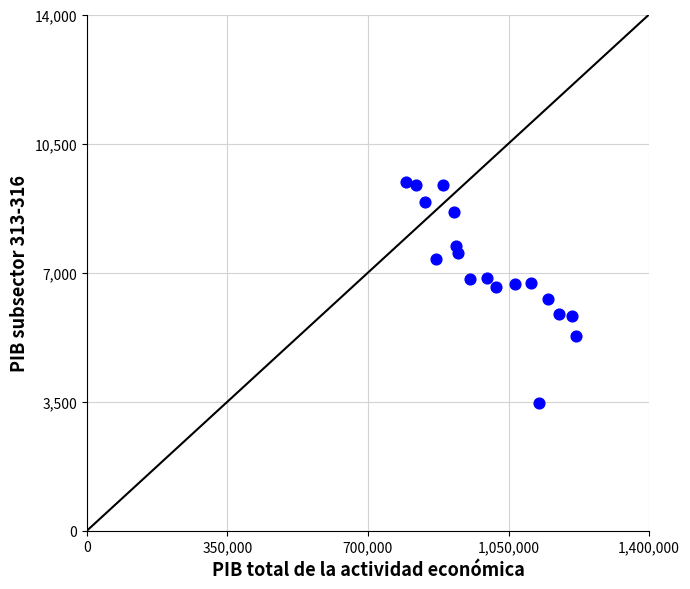

What is the range of Y values (max minus min)?

6012.2